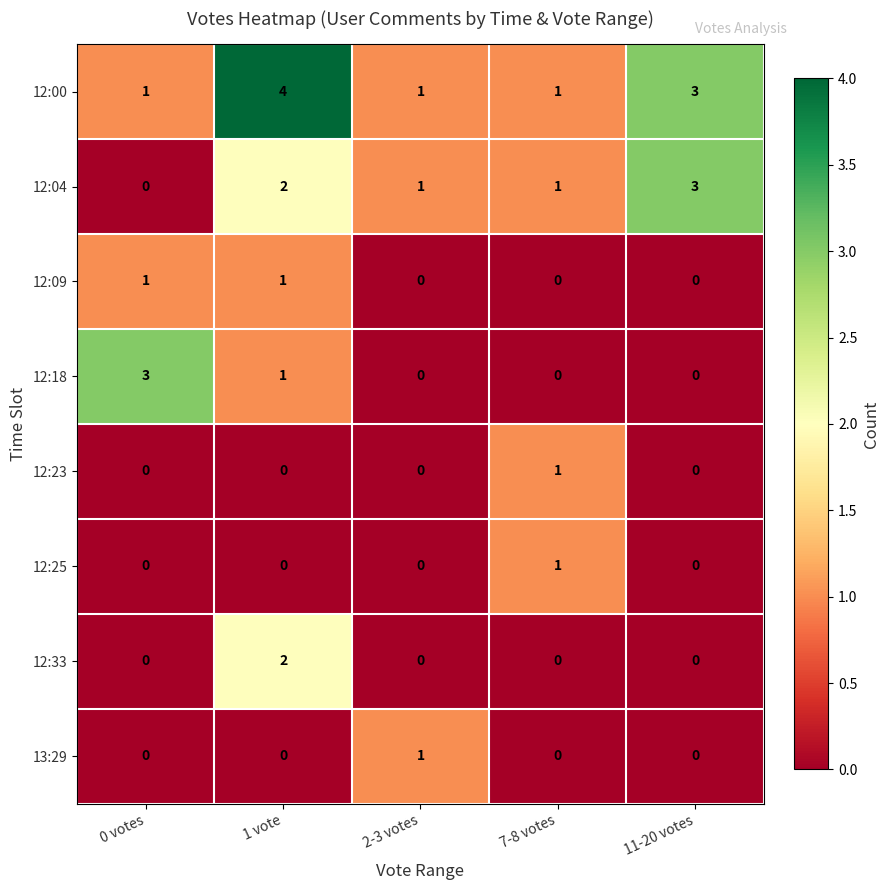

What is the maximum value shown in the chart?

4